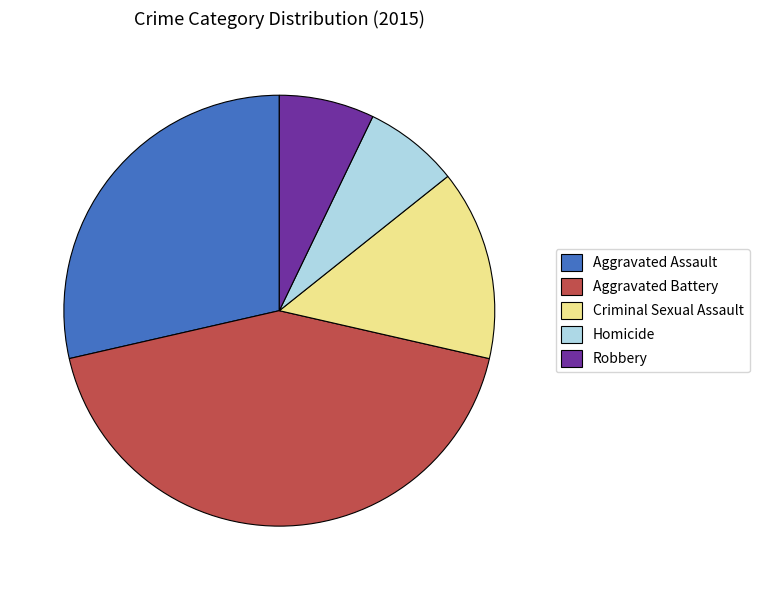

Count the number of slices in the pie.

5